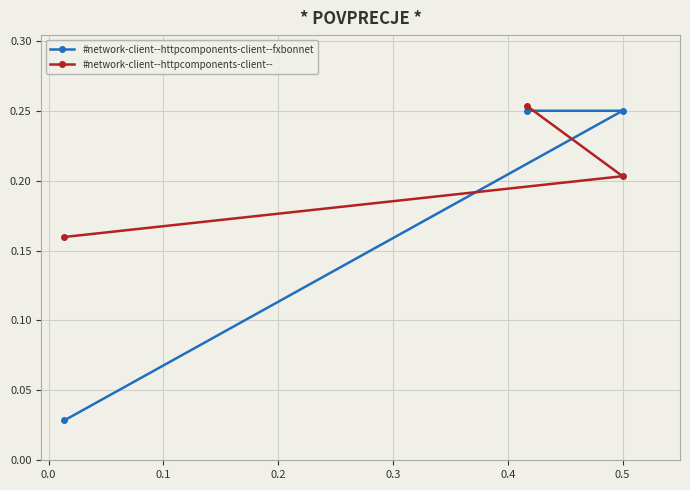

How many #network-client--httpcomponents-client--fxbonnet values are between 0 and 1?

3